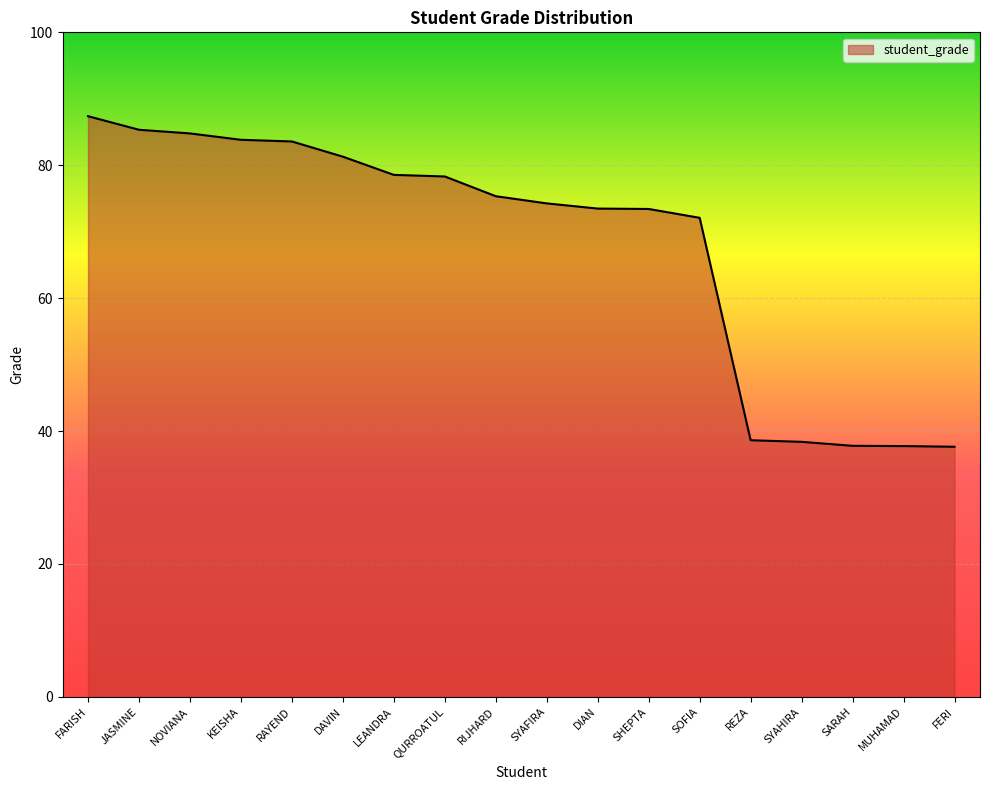

What position from the left is LEANDRA?

7